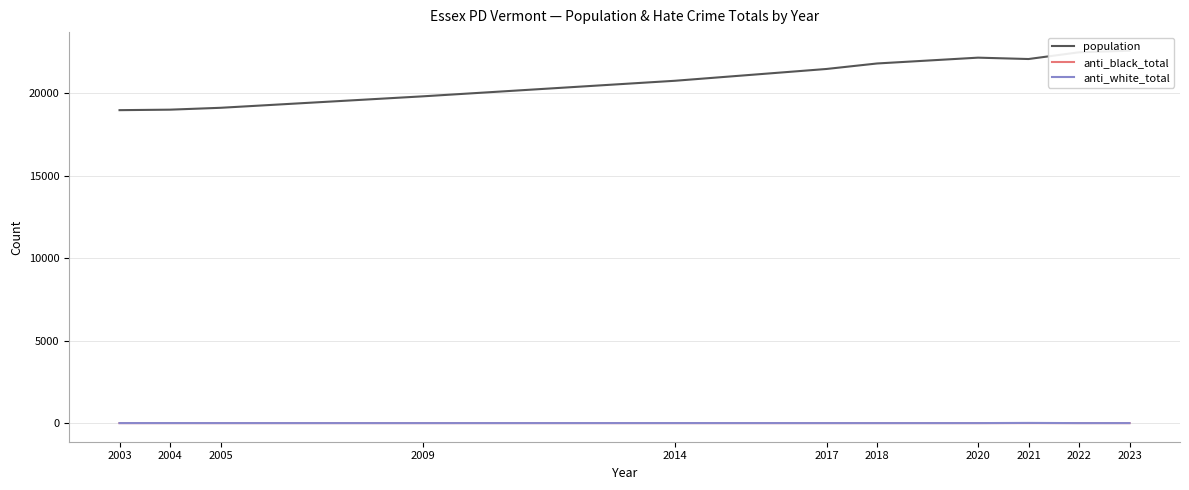

How many distinct data groups are displayed?

3